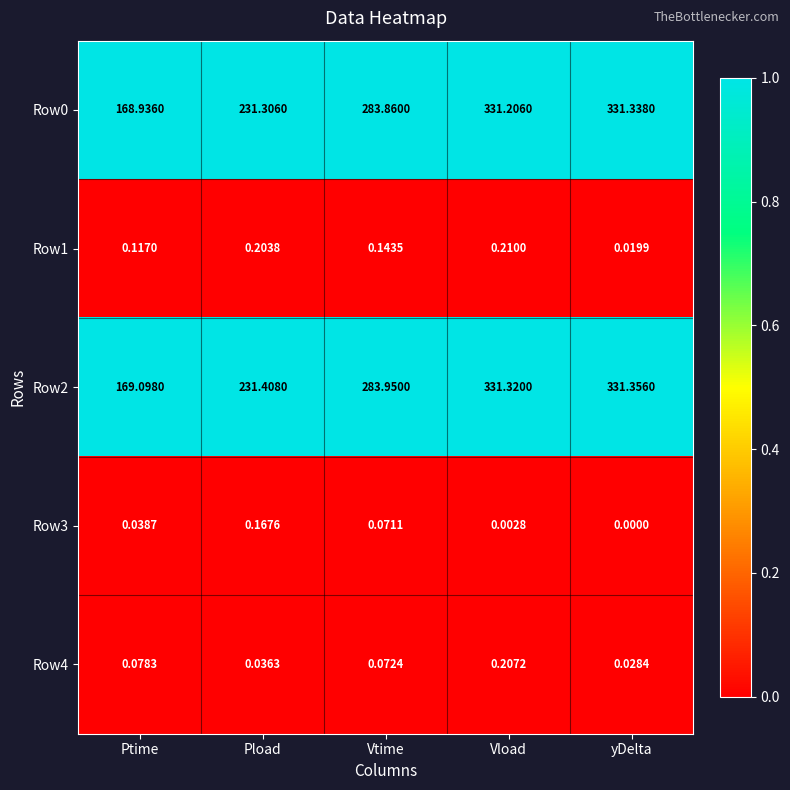

At which category is the sum across all series the highest?

Vload